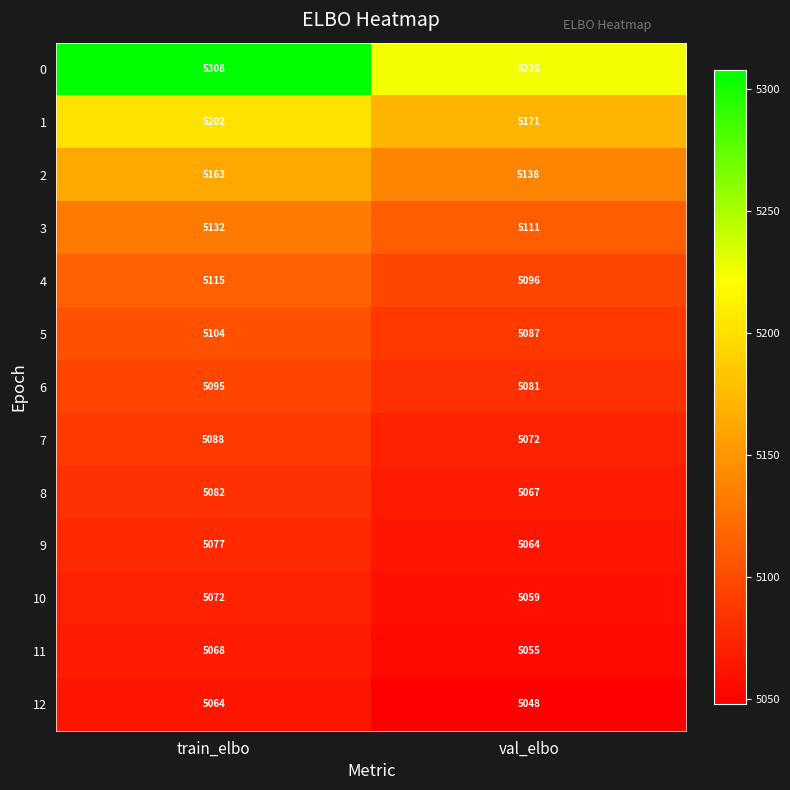

At which category does the chart reach its peak across all series?

train_elbo